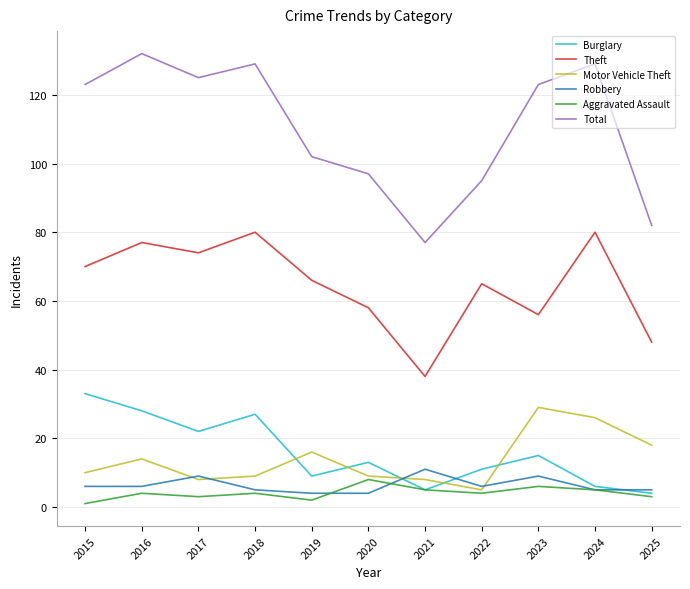

True or false: Motor Vehicle Theft and Total cross at least once.

False